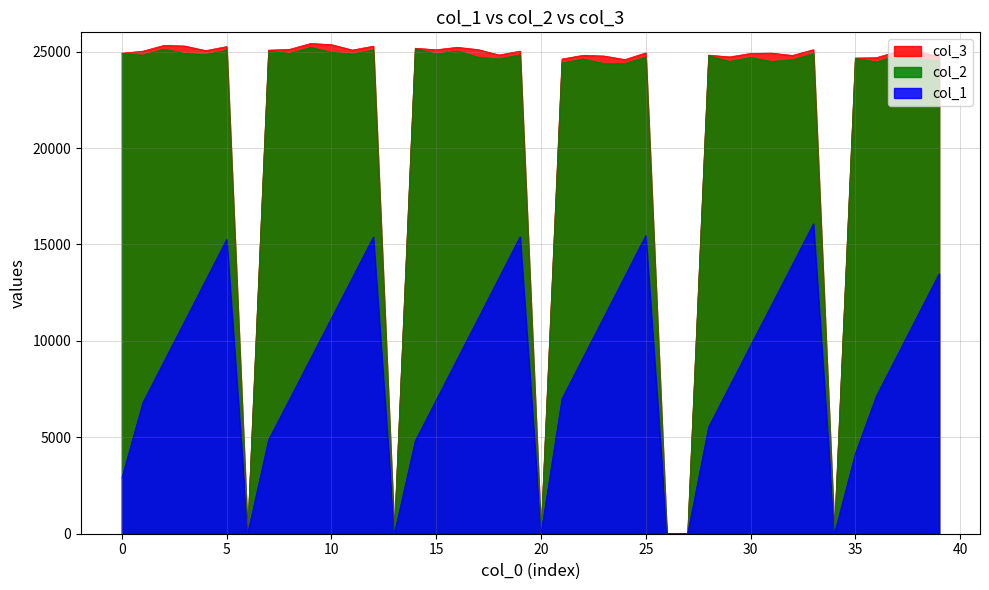

In col_3, how many points are lower than both neighbors (excluding endpoints)?

11